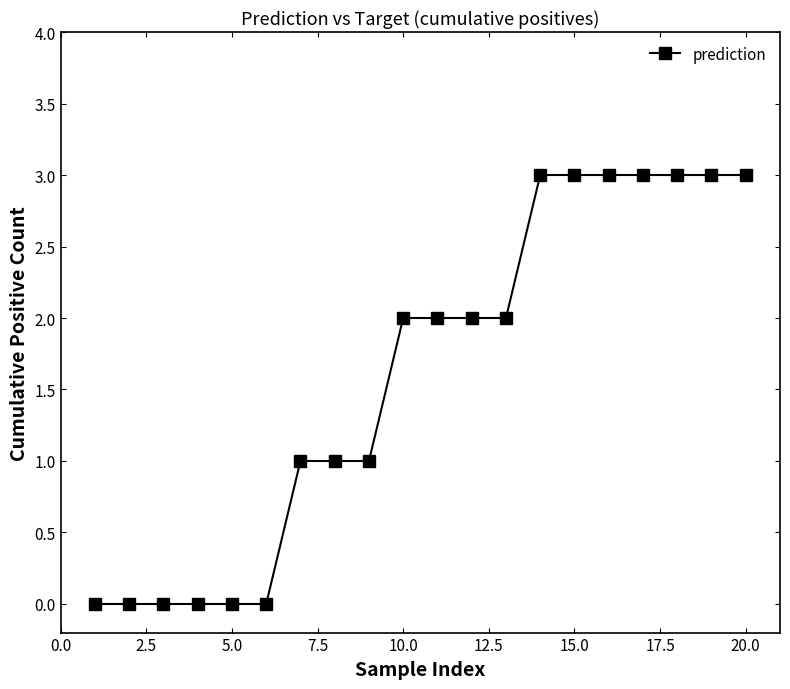

Reading left to right, list all the values displayed in this chart.

0	0	0	0	0	0	1	1	1	2	2	2	2	3	3	3	3	3	3	3